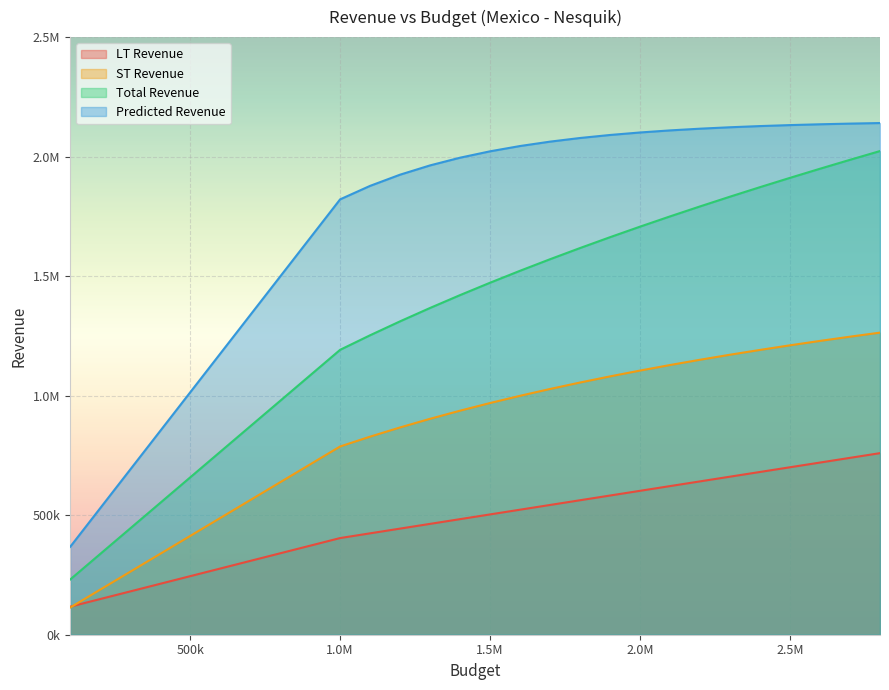

What is the minimum value shown in the chart?

113612.4